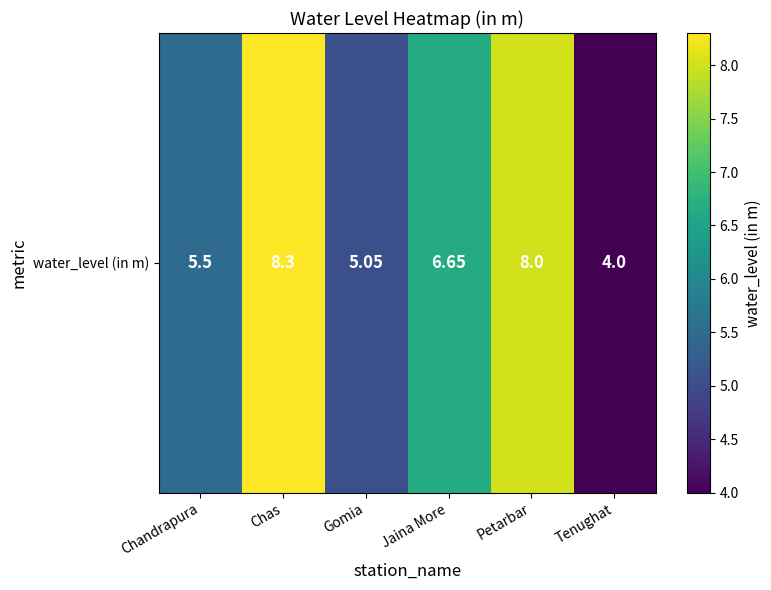

What is the change in value from Gomia to Petarbar?

+3.0